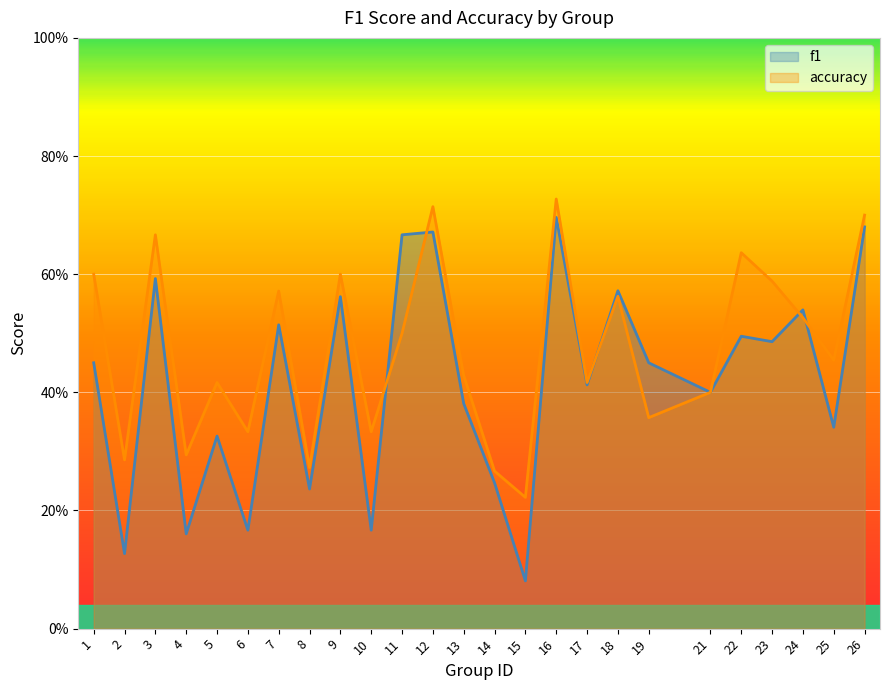

What is the difference between the maximum and minimum values in the f1 series?

0.6